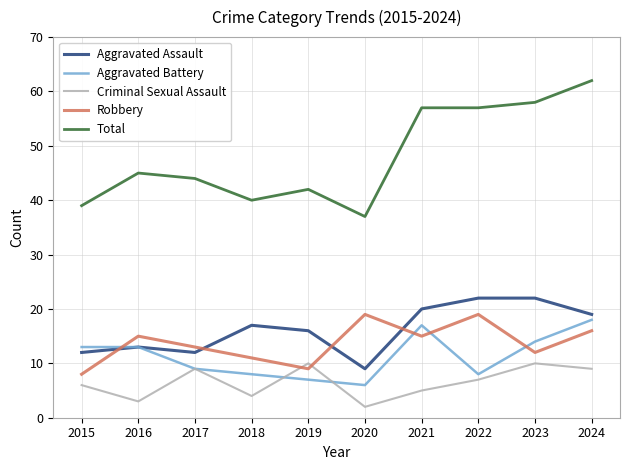

Count the number of data series in this chart.

5